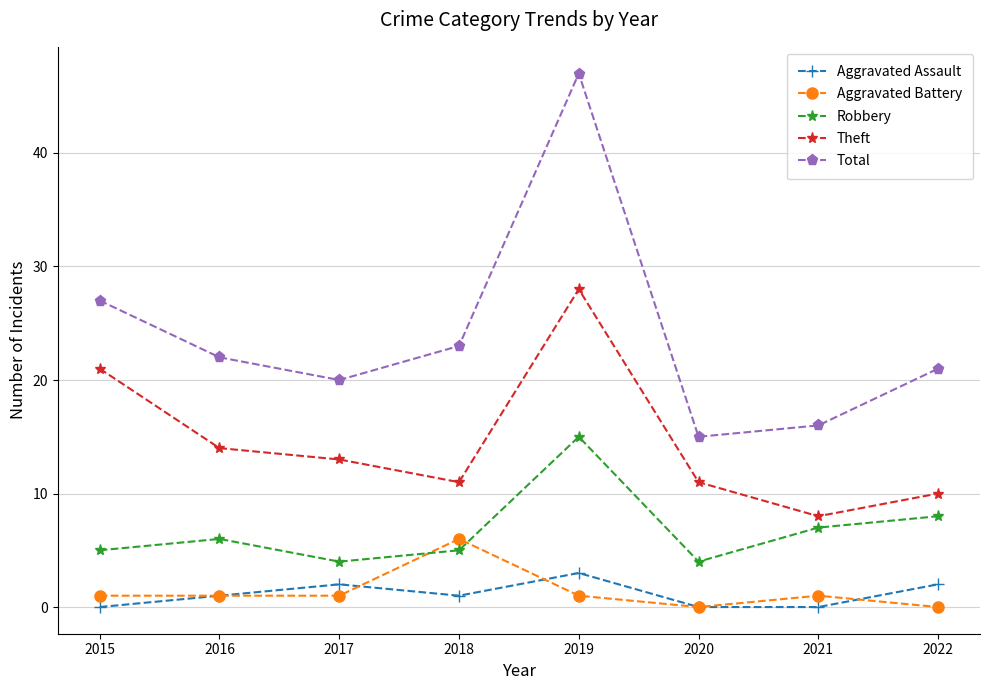

What is the approximate value of Aggravated Battery at 2021?

1